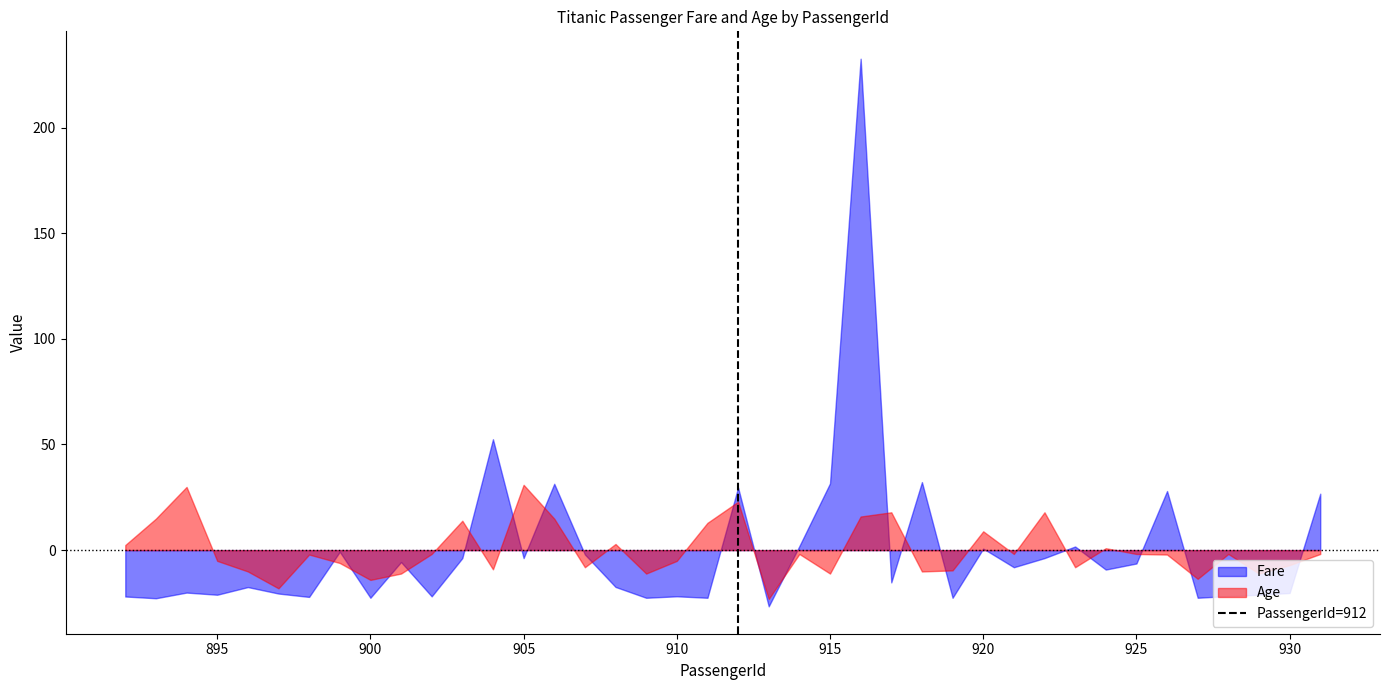

True or false: Age has a value of 30.9 at 905.

True